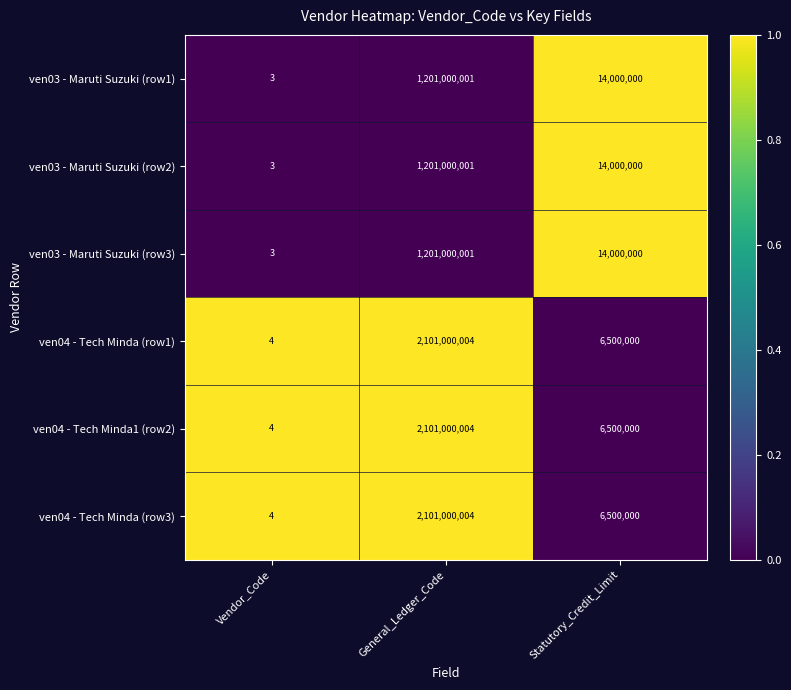

Which category has the highest value in the ven03 - Maruti Suzuki (row1) series?

General_Ledger_Code